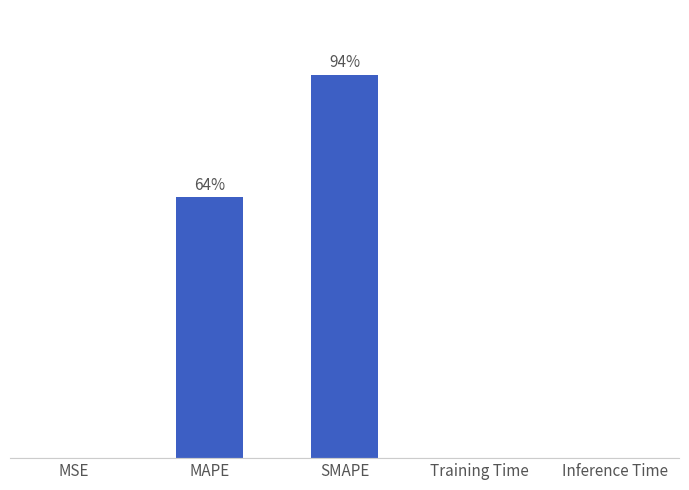

Are the bars horizontal?

No